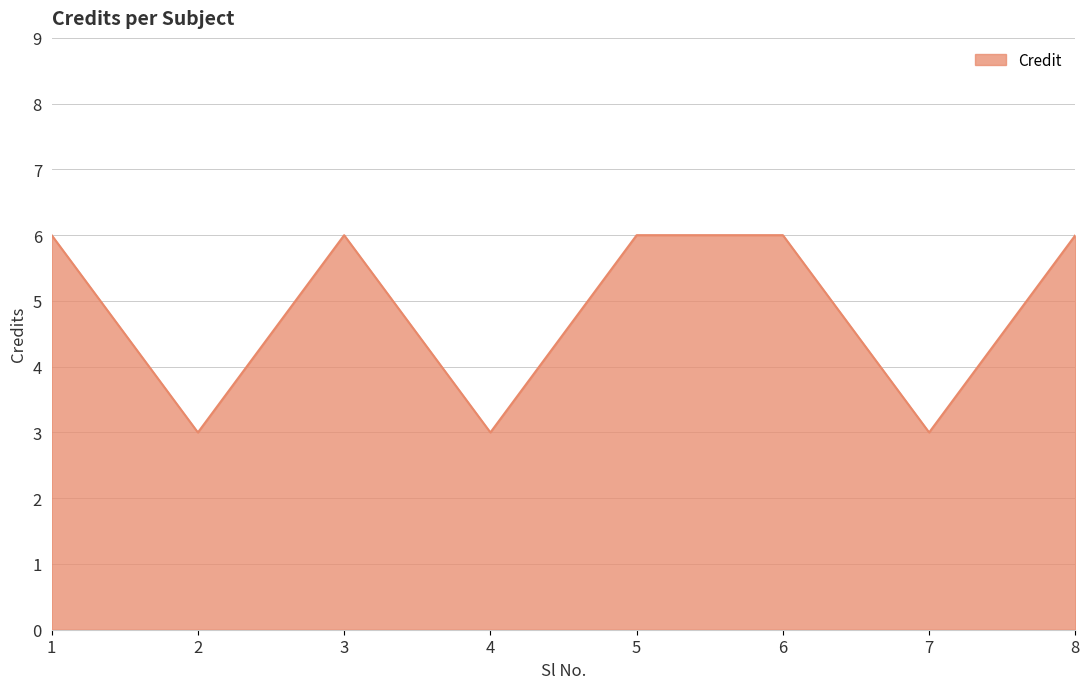

At which category does the data reach its first local valley?

2